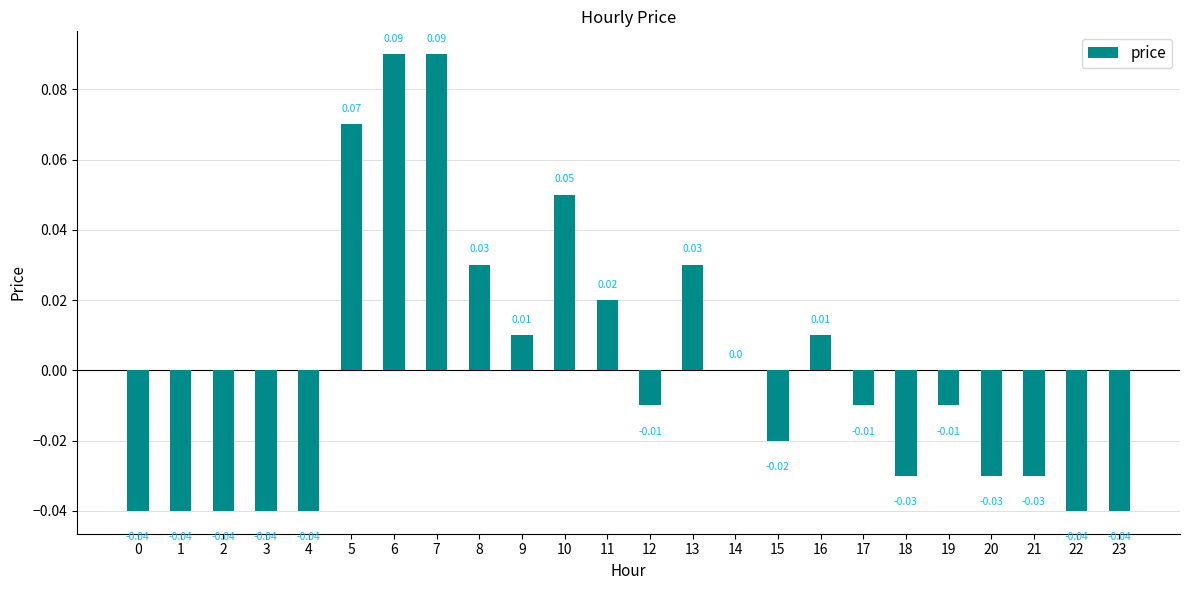

Which has a higher value, 10 or 21?

10